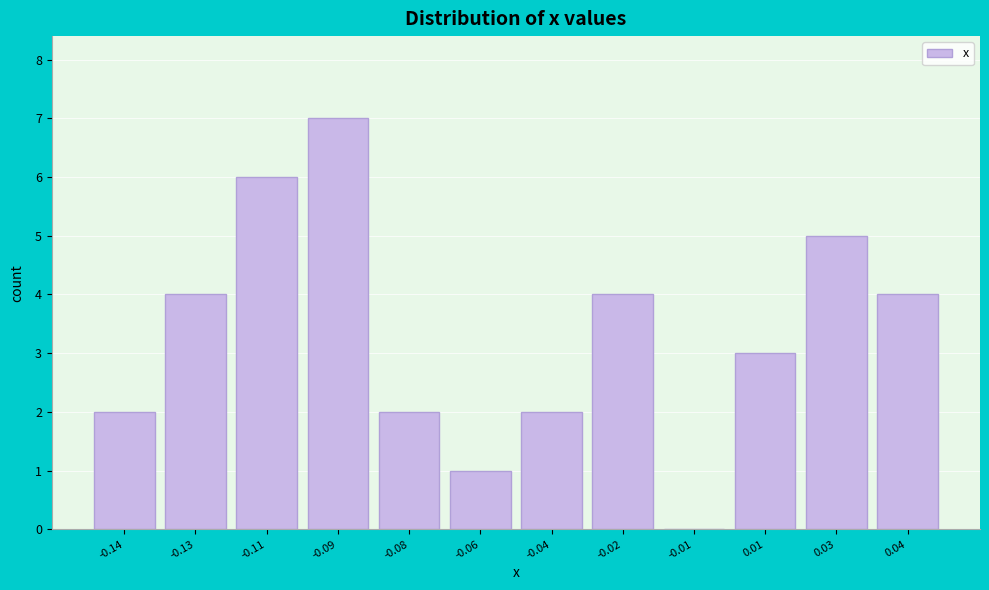

Reading right to left, transcribe all the data shown in this chart.

0.04=4	0.03=5	0.01=3	-0.01=0	-0.02=4	-0.04=2	-0.06=1	-0.08=2	-0.09=7	-0.11=6	-0.13=4	-0.14=2